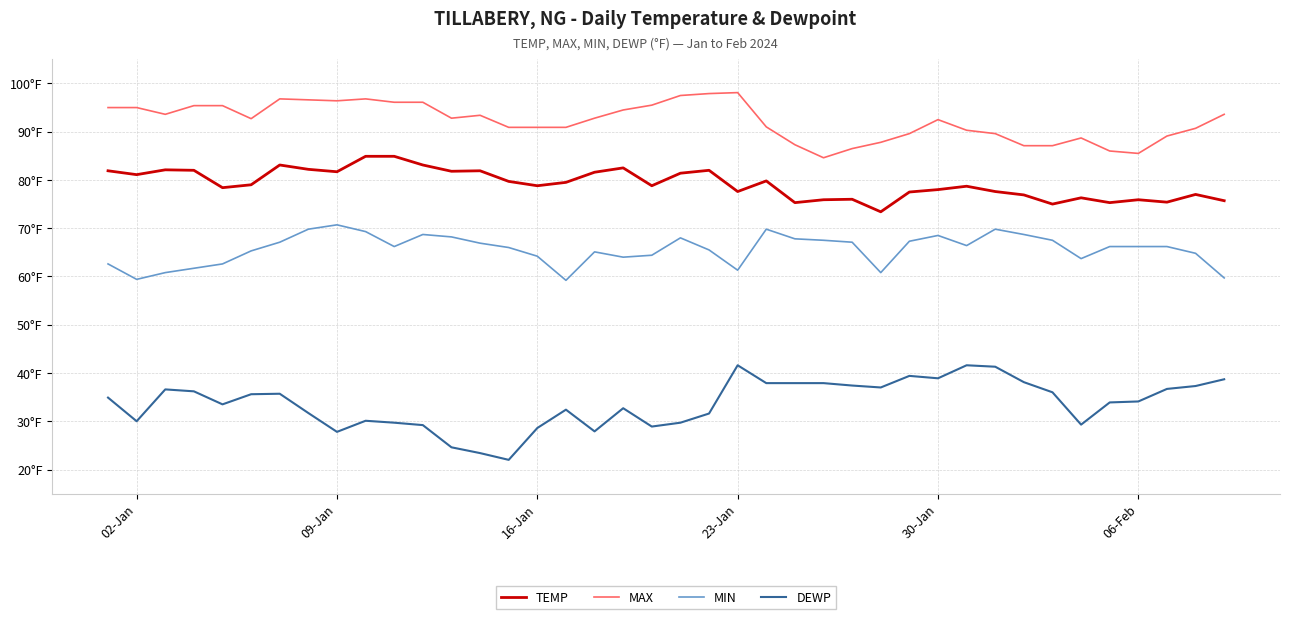

At which category does the chart reach its peak across all series?

23-Jan